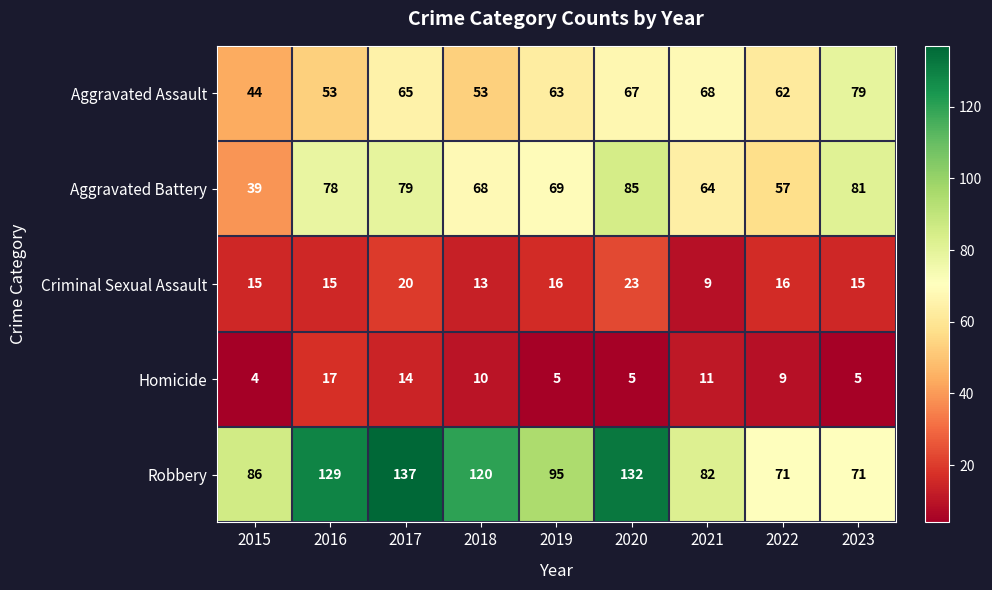

What is the difference between the highest and lowest values at 2021?

73